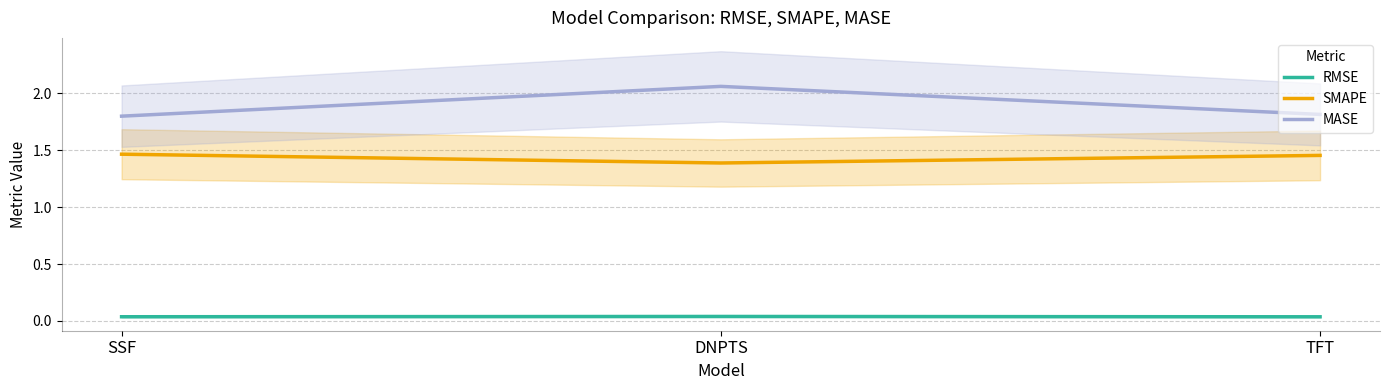

Reading right to left, transcribe all the data shown in this chart.

RMSE: 0.0	0.0	0.0
SMAPE: 1.5	1.4	1.5
MASE: 1.8	2.1	1.8